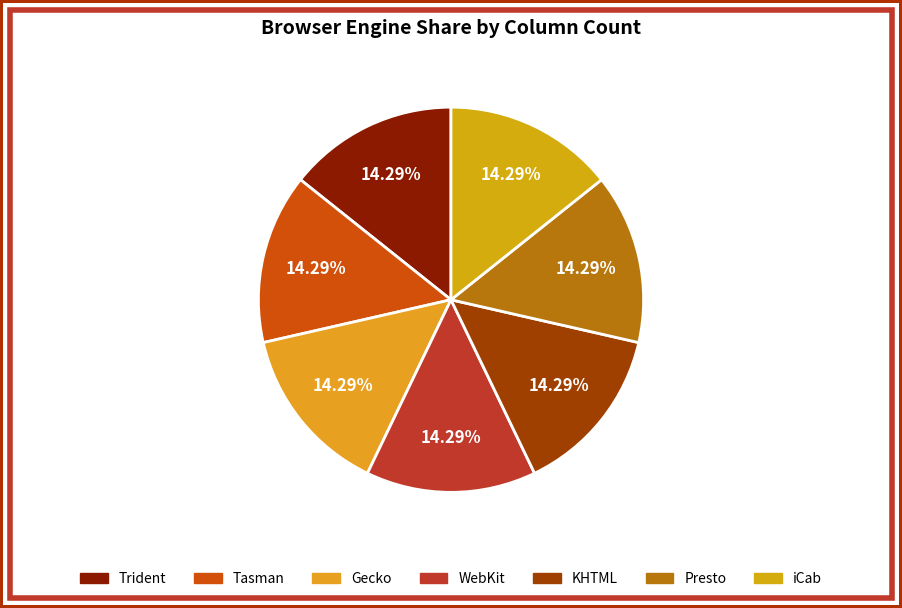

How many segments does this pie chart have?

7